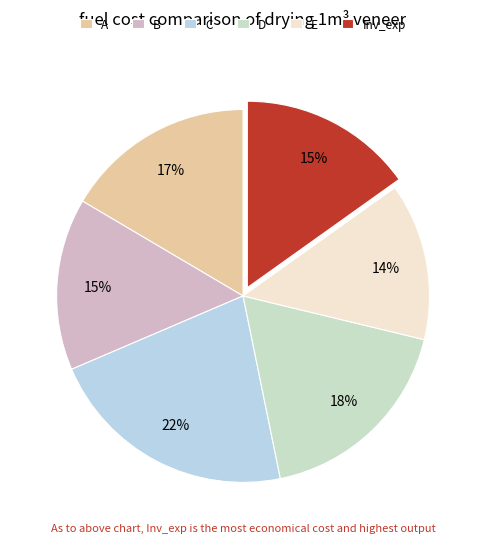

True or false: C accounts for 22% of the total.

True